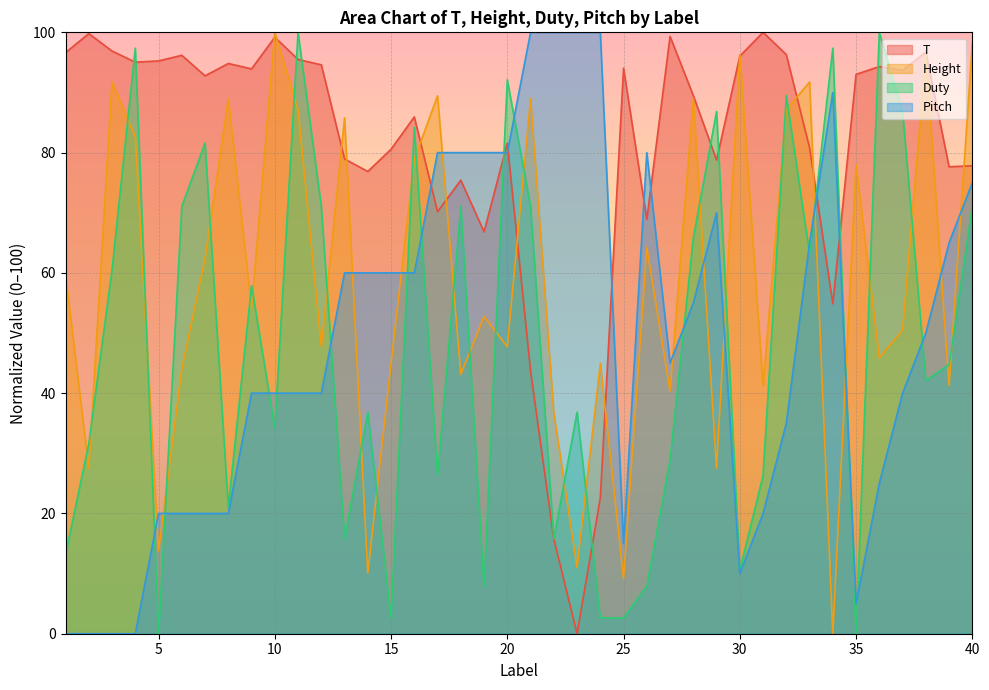

What is the maximum value for Pitch?

100.0